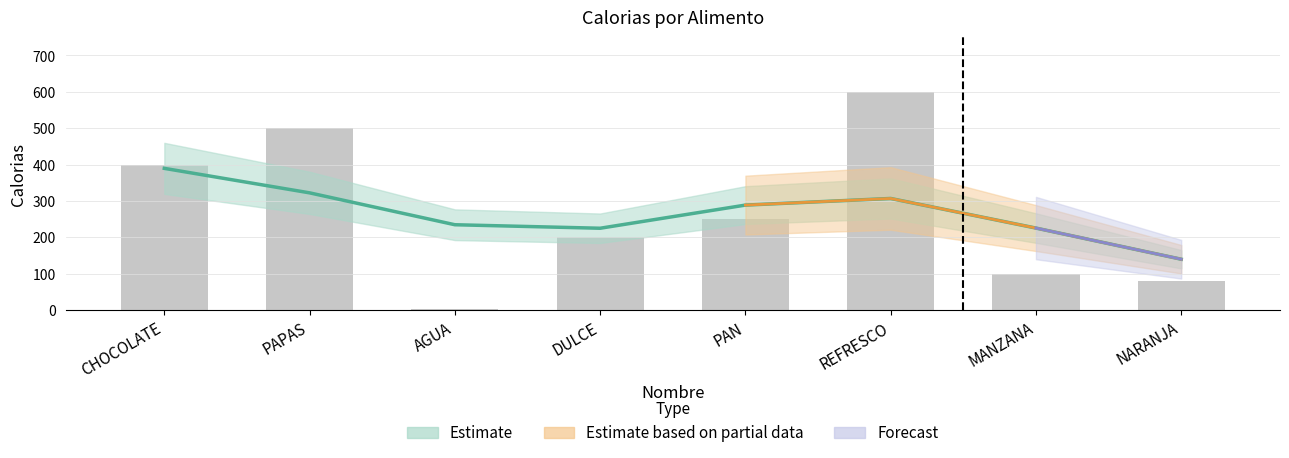

Rank the categories by value from highest to lowest.

REFRESCO, PAPAS, CHOCOLATE, PAN, DULCE, MANZANA, NARANJA, AGUA